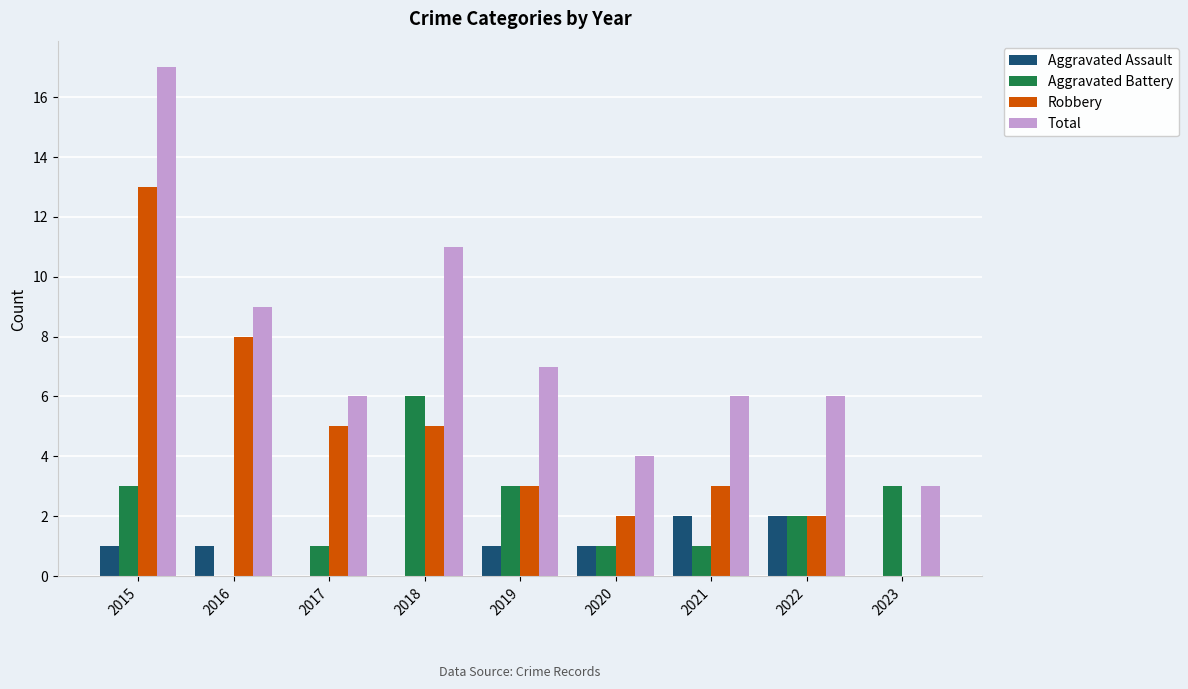

The value of Total at 2023 is 3. True or false?

True